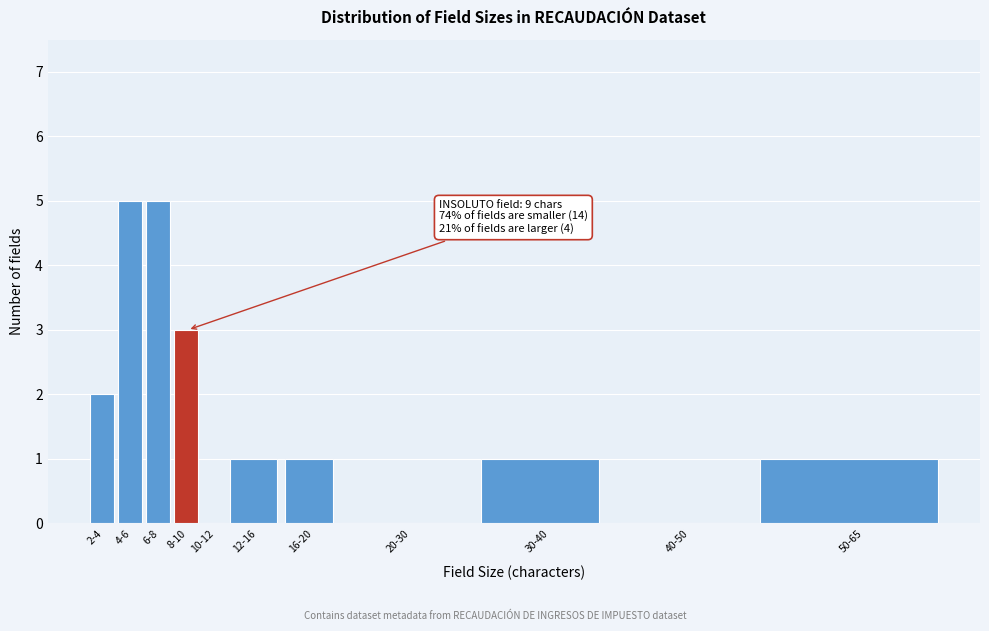

Reading left to right, what are all the values shown in this chart?

2-4=2	4-6=5	6-8=5	8-10=3	10-12=0	12-16=1	16-20=1	20-30=0	30-40=1	40-50=0	50-65=1